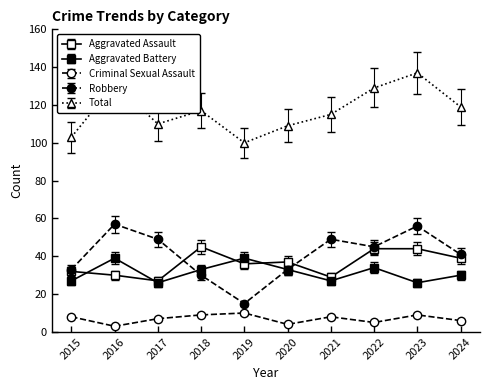

How many lines are shown in the chart?

5